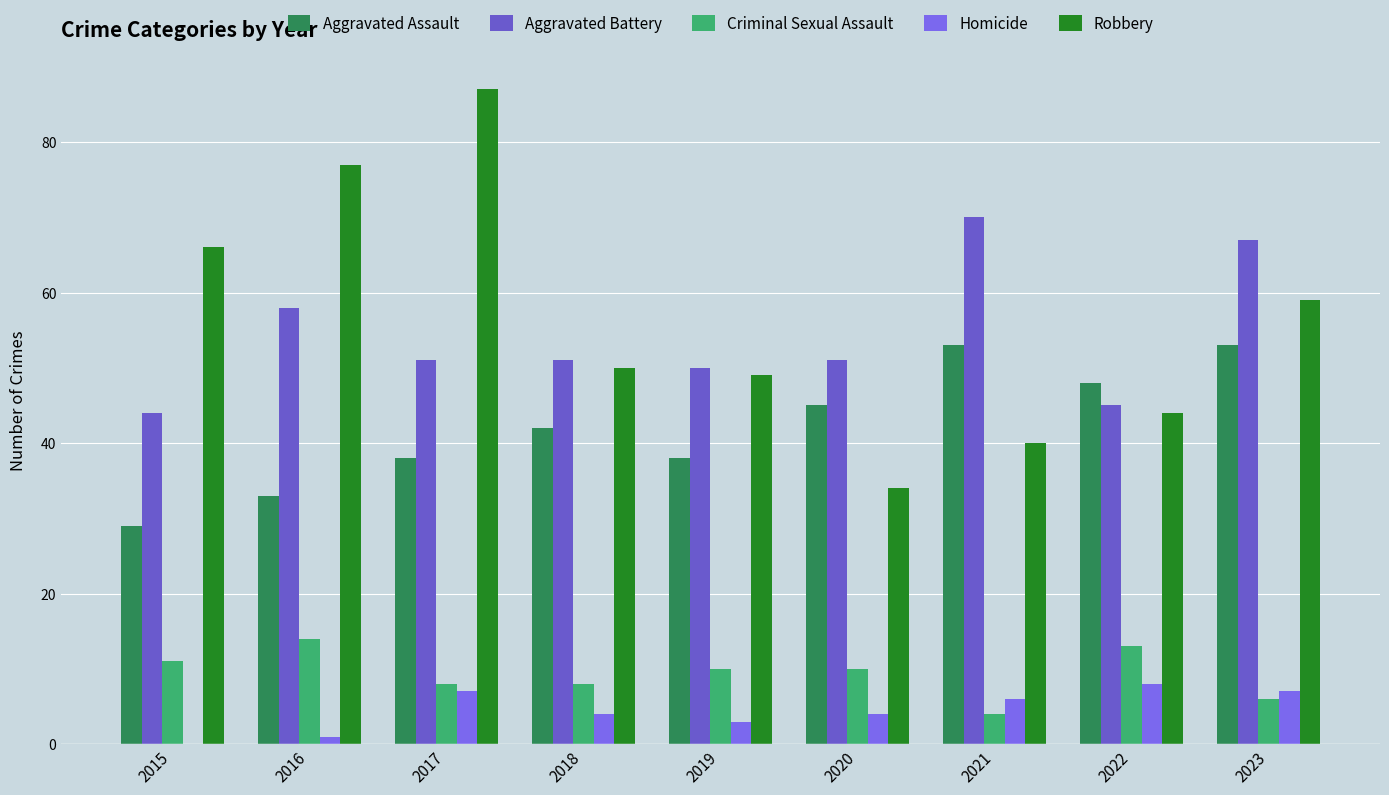

What is the approximate value of Criminal Sexual Assault at 2018?

8